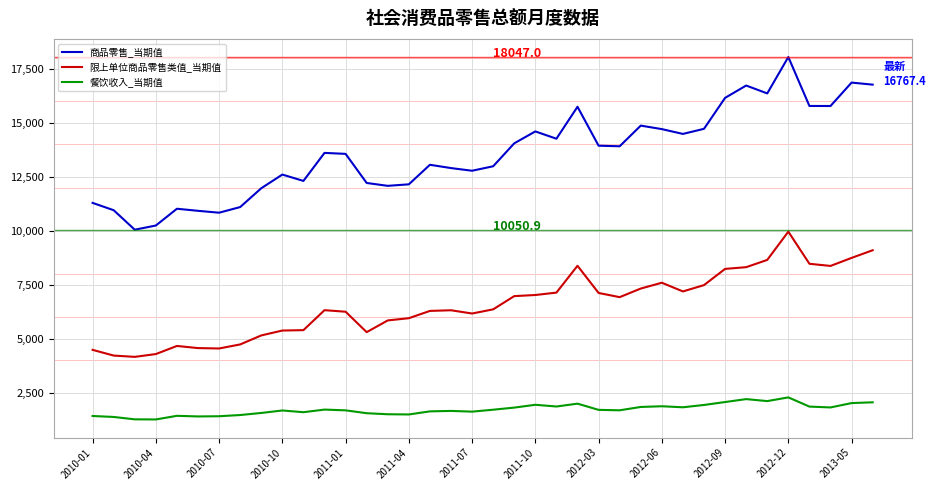

What is the smallest value displayed?

1265.4